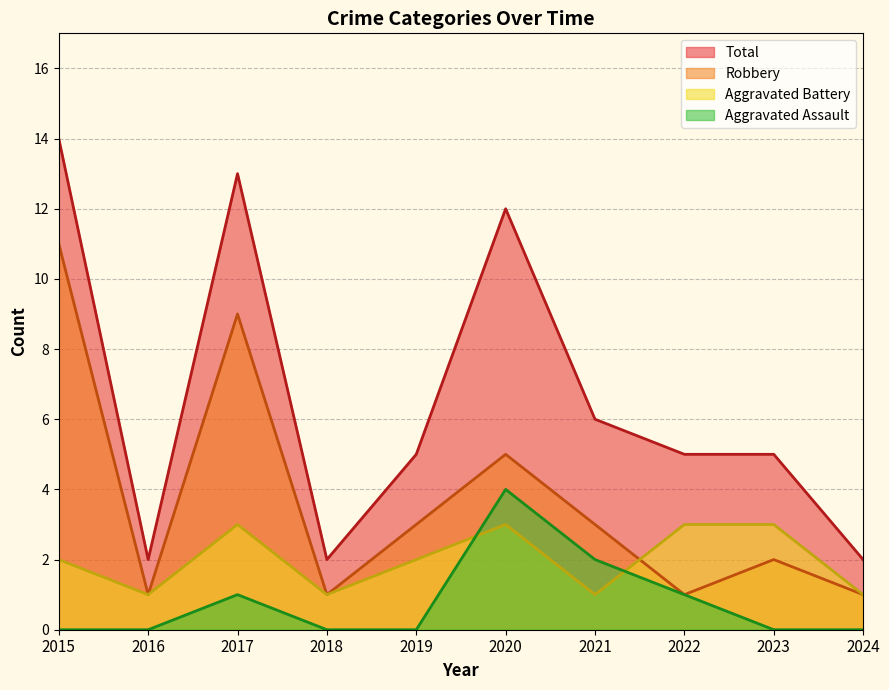

Is the value of Aggravated Battery at 2020 greater than the value of Robbery at 2020?

No